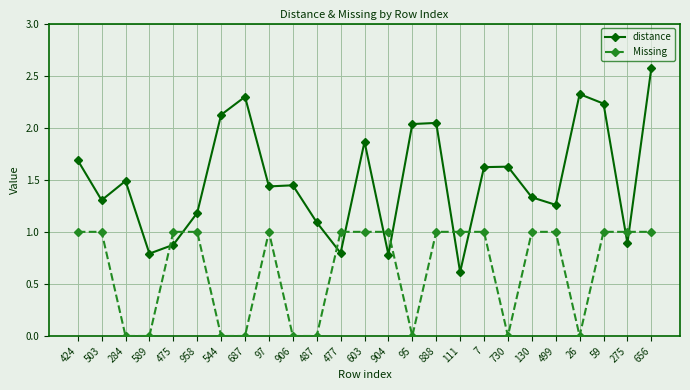

What is the difference between the highest and lowest values at 499?

0.3